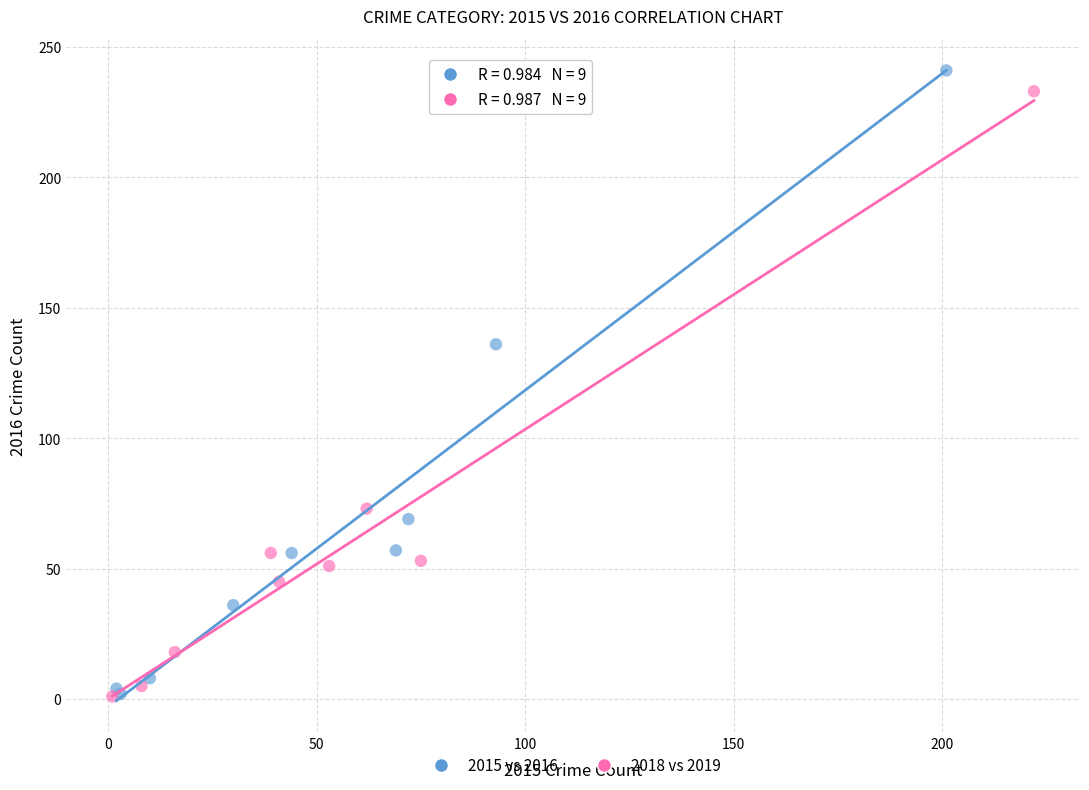

Which series has the largest Y range (max minus min)?

2015 vs 2016